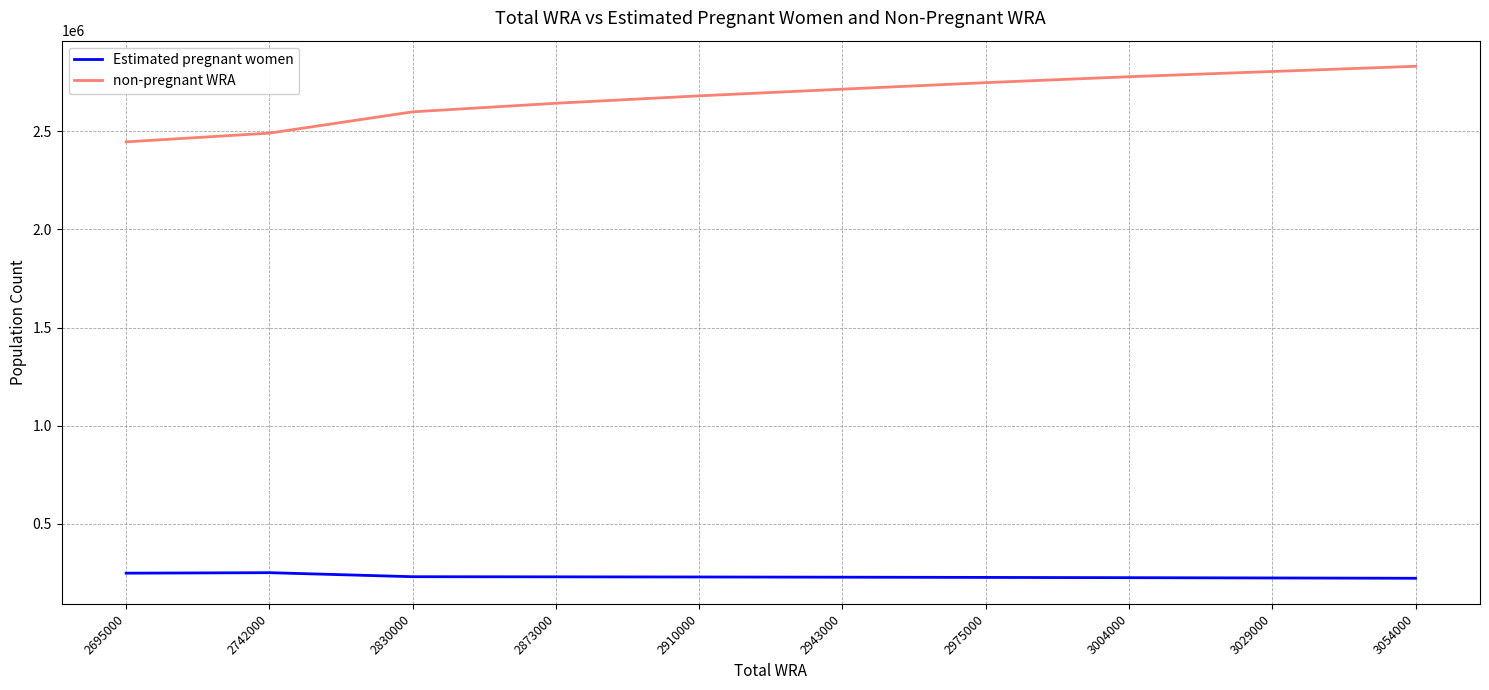

How many values in the Estimated pregnant women series are below 229914?

5